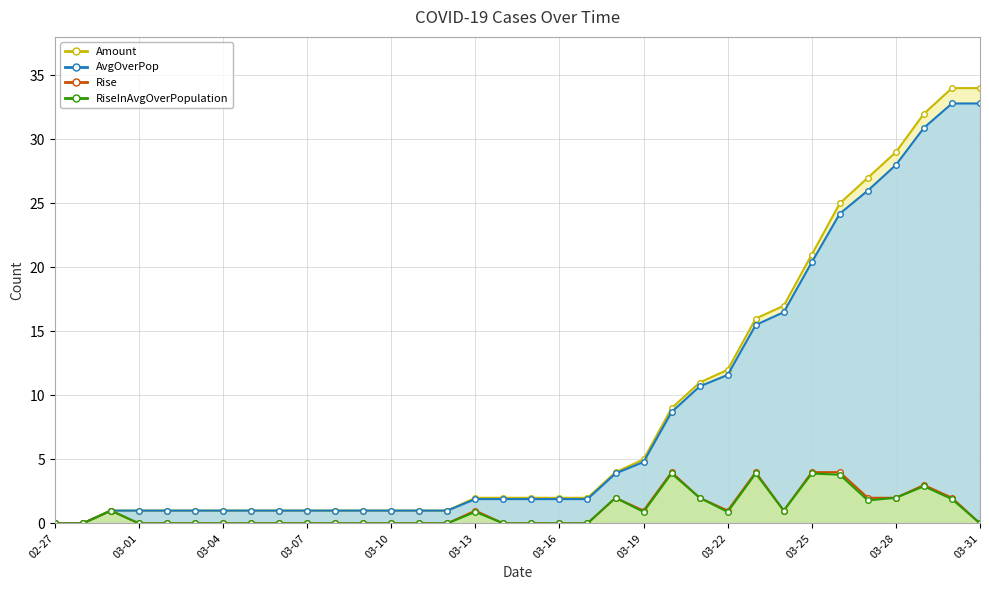

The value of Rise at 03-10 is 2.4. True or false?

False